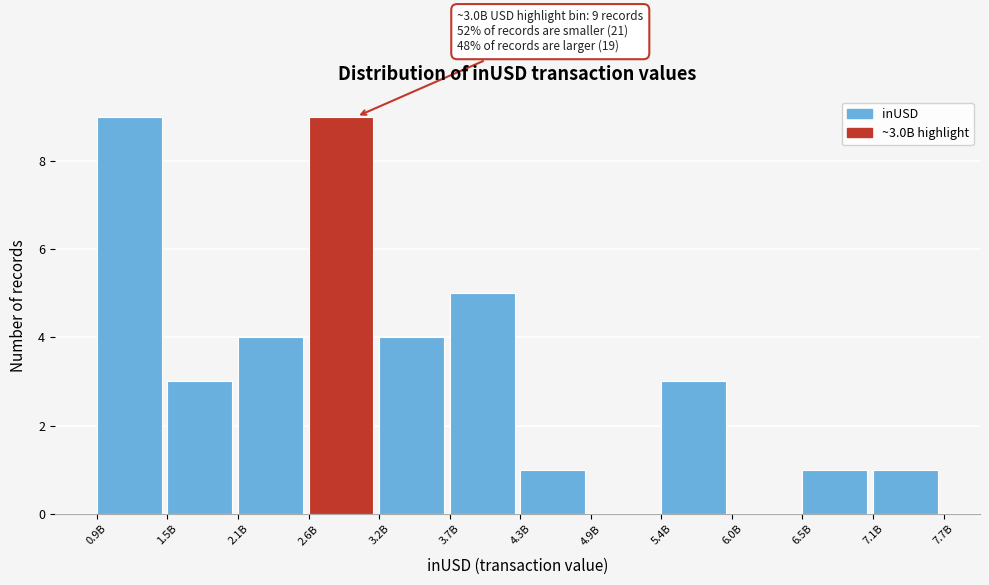

Reading left to right, transcribe all the data shown in this chart.

0.9B=9	1.5B=3	2.1B=4	2.6B=9	3.2B=4	3.7B=5	4.3B=1	4.9B=0	5.4B=3	6.0B=0	6.5B=1	7.1B=1